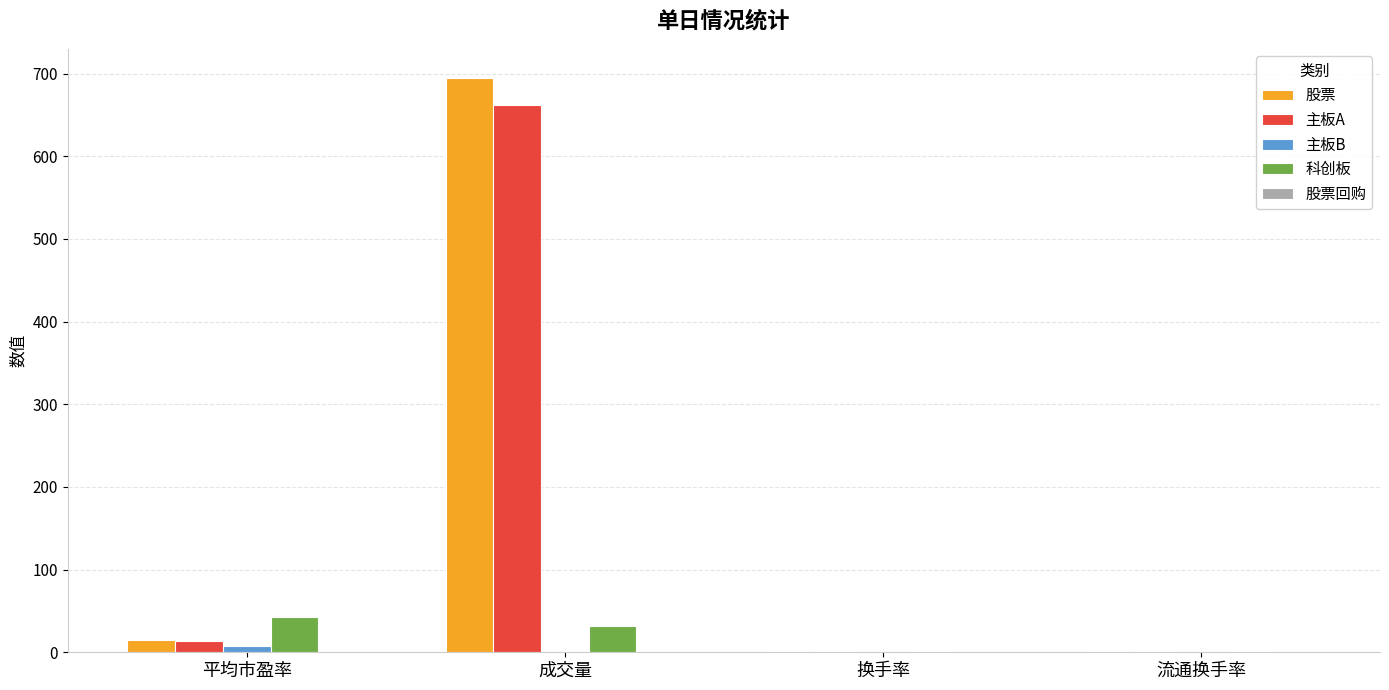

What is the average value of the 主板A series?

169.6